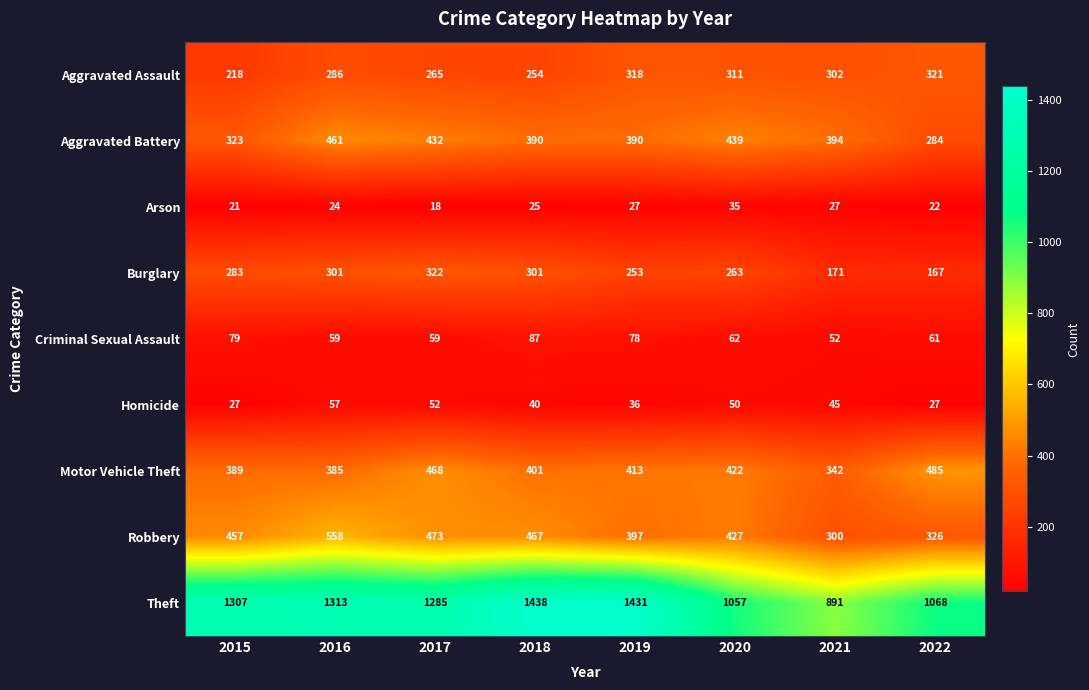

The Arson series shows 21 at 2015. True or false?

True